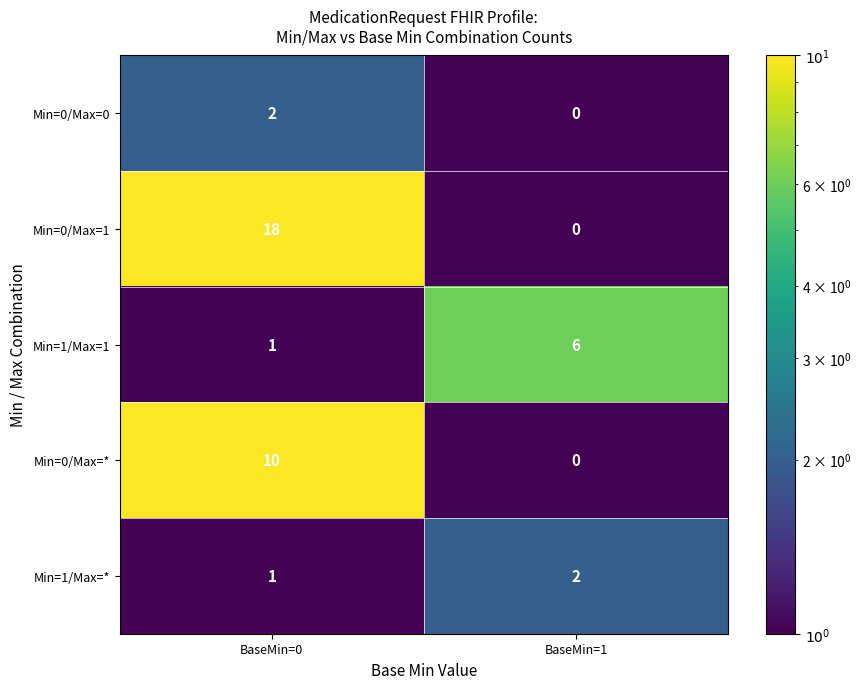

At which category does the chart reach its minimum across all series?

BaseMin=1